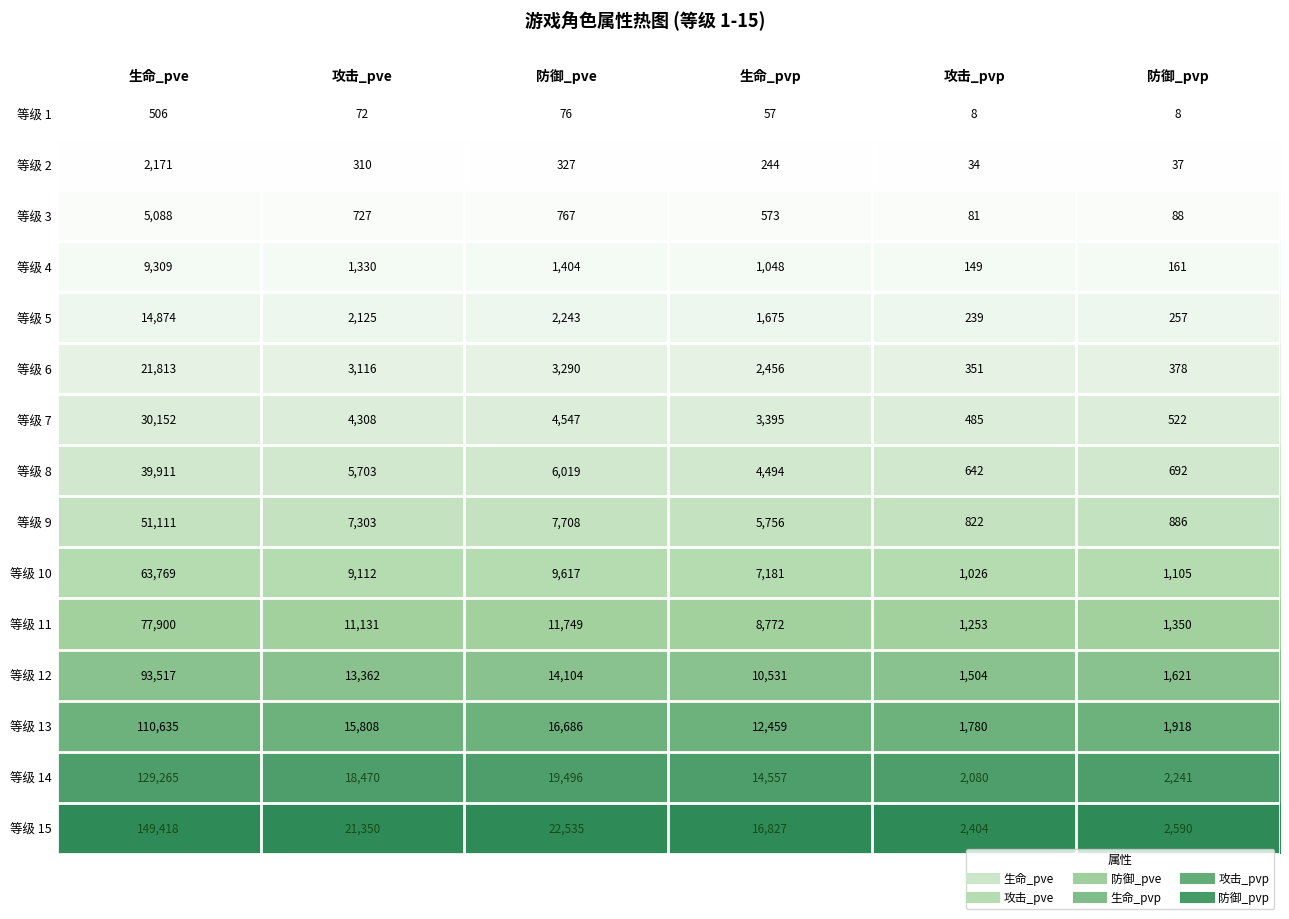

Which series has the largest total across all categories?

等级 15